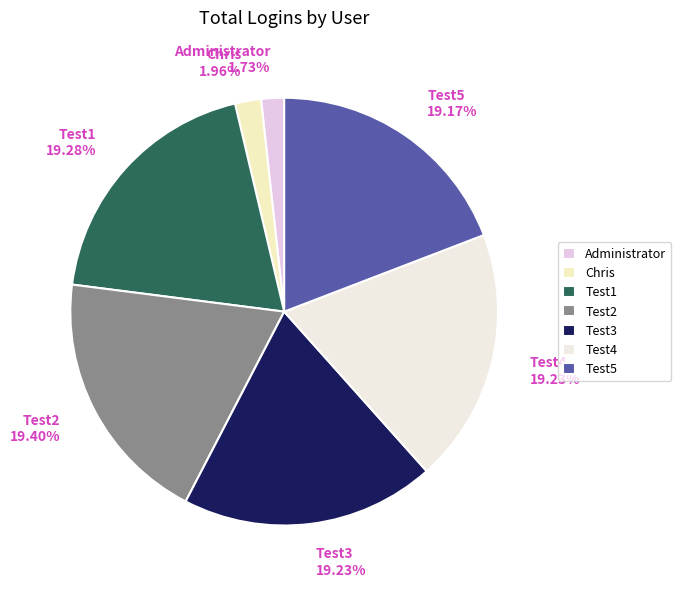

Approximately how many times larger is the value at Test3 19.23% compared to Test1 19.28%?

1.0